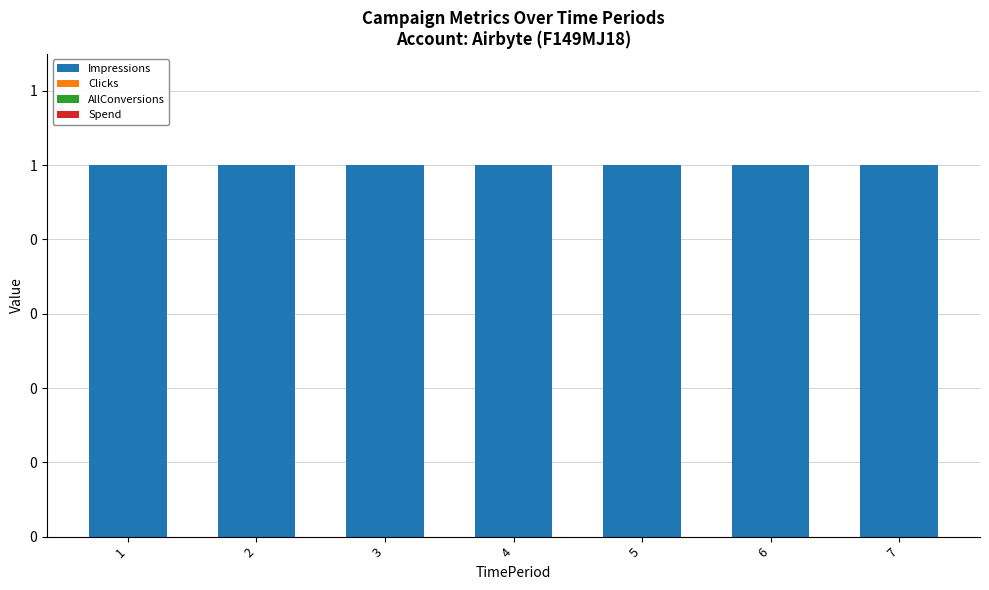

At 7, list the series in order from smallest to largest.

Clicks, AllConversions, Spend, Impressions